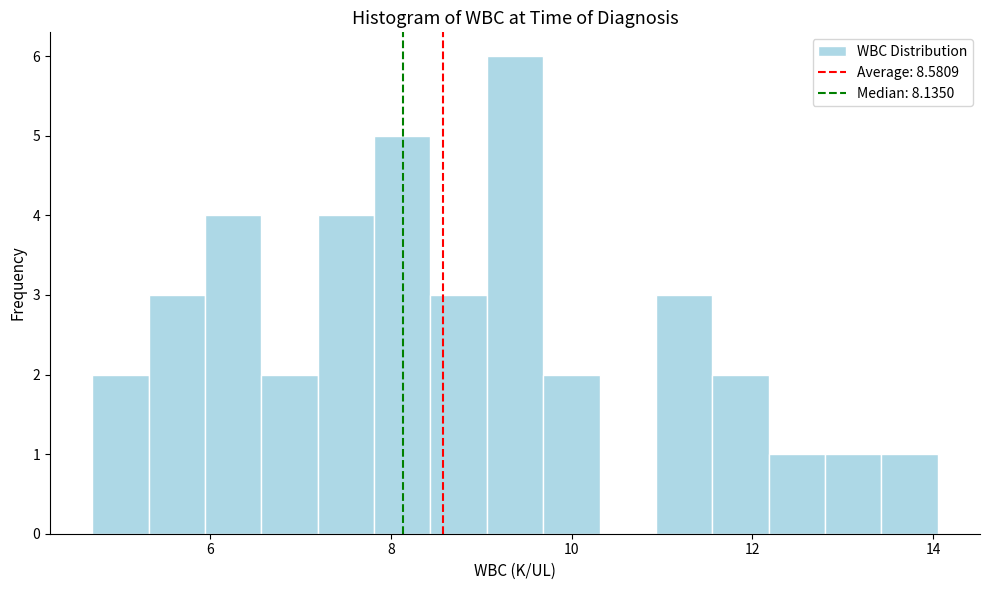

Around what value on the x-axis is the tallest bar? Give the approximate position of its centre, as read against the axis.

9.4